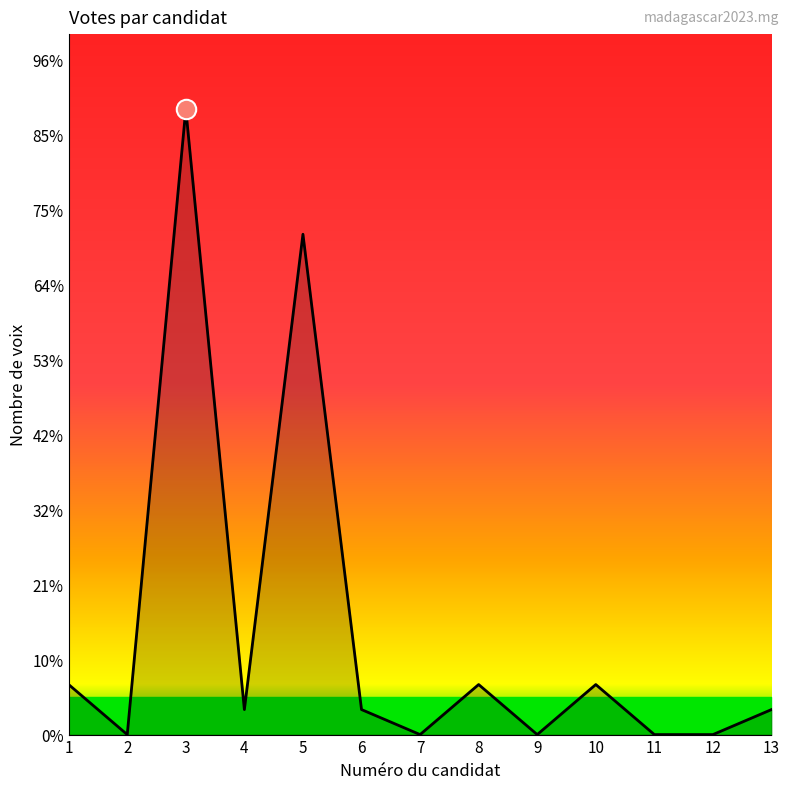

Reading left to right, list all the values displayed in this chart.

2	0	25	1	20	1	0	2	0	2	0	0	1